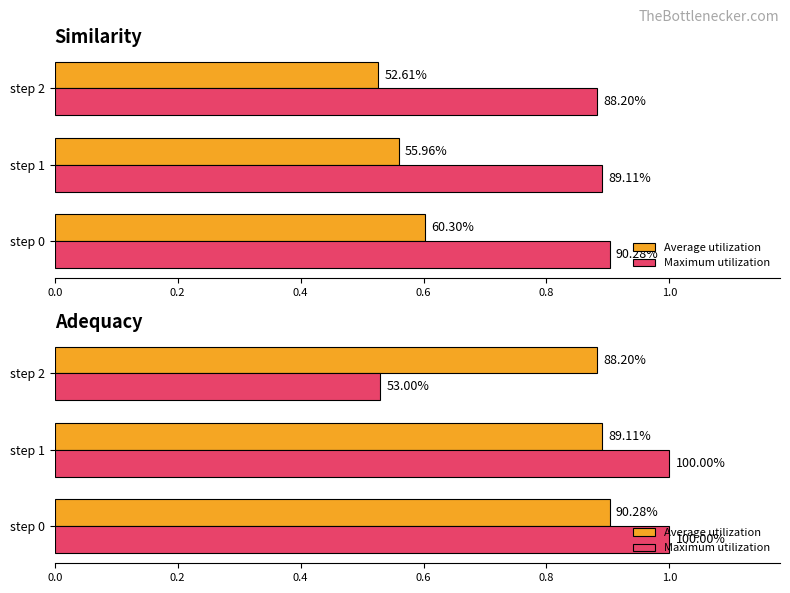

Are the bars grouped side by side (vs. stacked)?

Yes